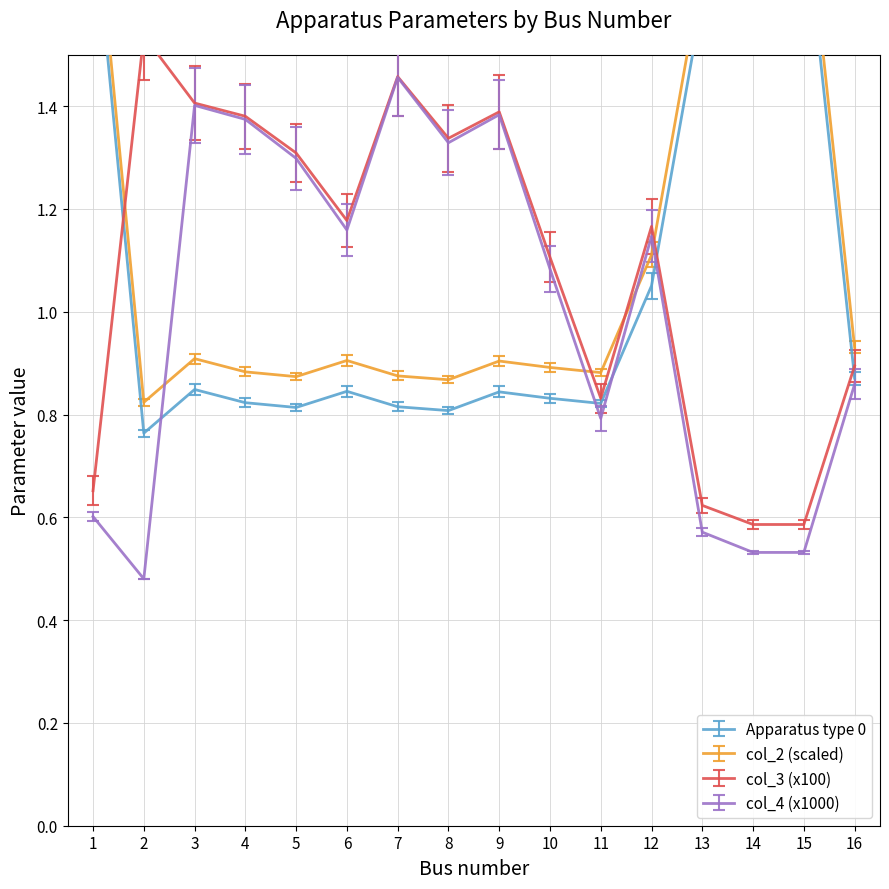

How many lines are shown in the chart?

4